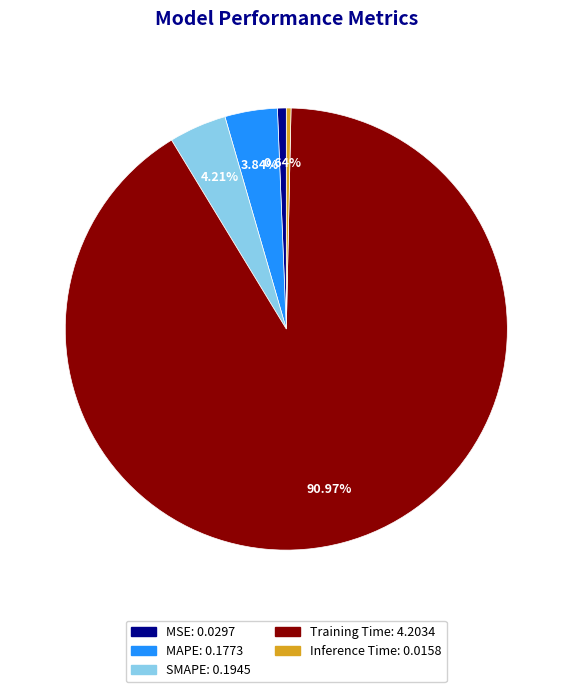

Which category accounts for the majority?

Training Time